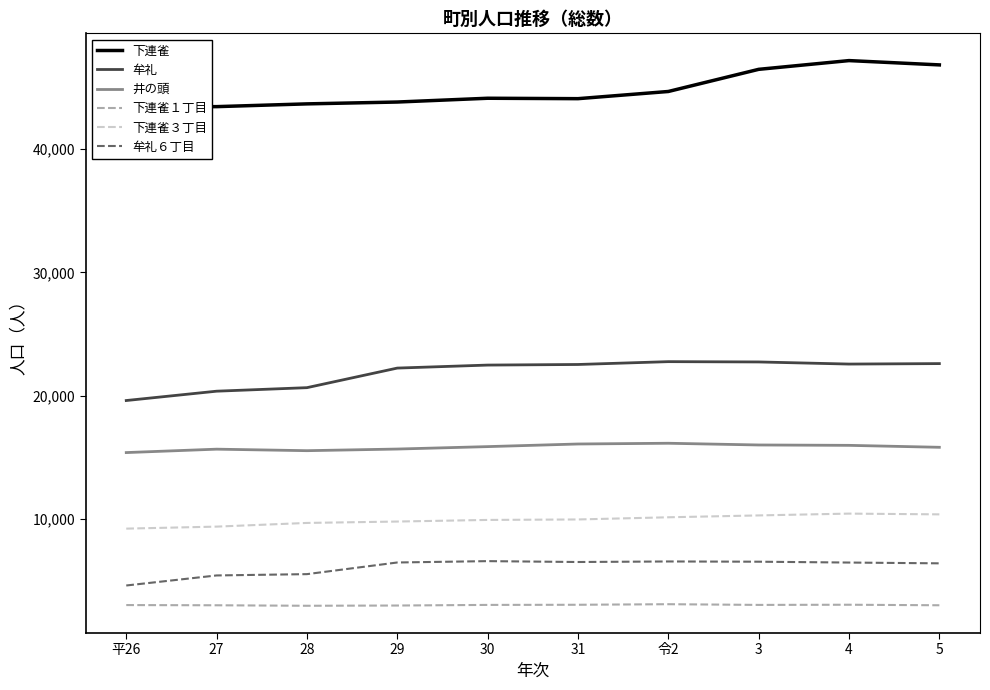

Reading left to right, list all the values displayed in this chart.

下連雀: 平26=43442	27=43455	28=43679	29=43829	30=44136	31=44102	令2=44685	3=46483	4=47193	5=46844
牟礼: 平26=19595	27=20353	28=20639	29=22229	30=22473	31=22521	令2=22751	3=22727	4=22555	5=22593
井の頭: 平26=15369	27=15646	28=15523	29=15656	30=15853	31=16066	令2=16126	3=15986	4=15956	5=15798
下連雀１丁目: 平26=2989	27=2972	28=2932	29=2952	30=3002	31=3013	令2=3059	3=3002	4=3016	5=2973
下連雀３丁目: 平26=9195	27=9358	28=9657	29=9770	30=9901	31=9939	令2=10116	3=10267	4=10414	5=10353
牟礼６丁目: 平26=4578	27=5394	28=5500	29=6446	30=6556	31=6485	令2=6529	3=6510	4=6441	5=6377